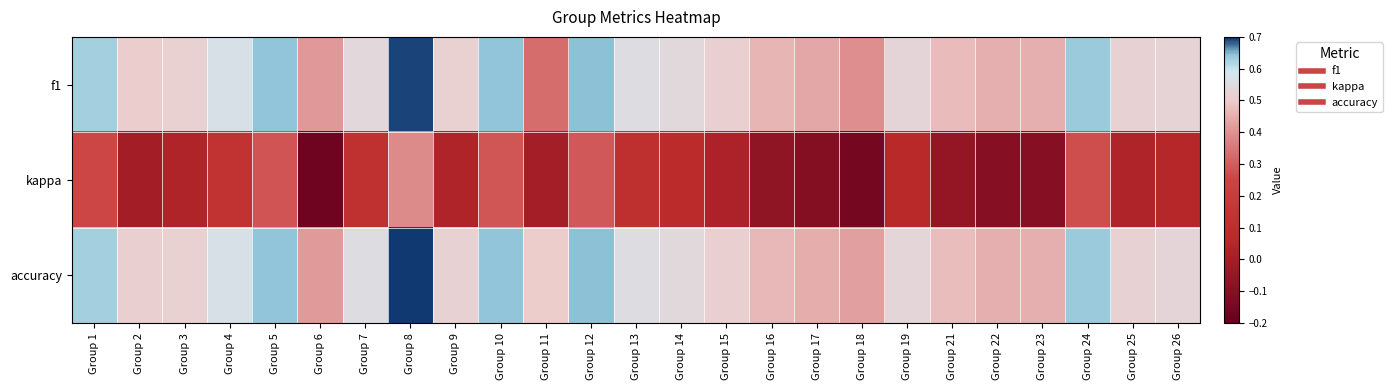

Reading left to right, list all the values displayed in this chart.

f1: Group 1=0.6	Group 2=0.5	Group 3=0.5	Group 4=0.6	Group 5=0.6	Group 6=0.4	Group 7=0.5	Group 8=0.7	Group 9=0.5	Group 10=0.6	Group 11=0.3	Group 12=0.6	Group 13=0.6	Group 14=0.5	Group 15=0.5	Group 16=0.5	Group 17=0.4	Group 18=0.4	Group 19=0.5	Group 21=0.5	Group 22=0.5	Group 23=0.5	Group 24=0.6	Group 25=0.5	Group 26=0.5
kappa: Group 1=0.3	Group 2=-0.0	Group 3=0.0	Group 4=0.1	Group 5=0.3	Group 6=-0.2	Group 7=0.1	Group 8=0.4	Group 9=0.0	Group 10=0.3	Group 11=0.0	Group 12=0.3	Group 13=0.1	Group 14=0.1	Group 15=0.0	Group 16=-0.1	Group 17=-0.1	Group 18=-0.2	Group 19=0.1	Group 21=-0.1	Group 22=-0.1	Group 23=-0.1	Group 24=0.3	Group 25=0.0	Group 26=0.1
accuracy: Group 1=0.6	Group 2=0.5	Group 3=0.5	Group 4=0.6	Group 5=0.6	Group 6=0.4	Group 7=0.6	Group 8=0.7	Group 9=0.5	Group 10=0.6	Group 11=0.5	Group 12=0.6	Group 13=0.6	Group 14=0.5	Group 15=0.5	Group 16=0.5	Group 17=0.4	Group 18=0.4	Group 19=0.5	Group 21=0.5	Group 22=0.5	Group 23=0.5	Group 24=0.6	Group 25=0.5	Group 26=0.5